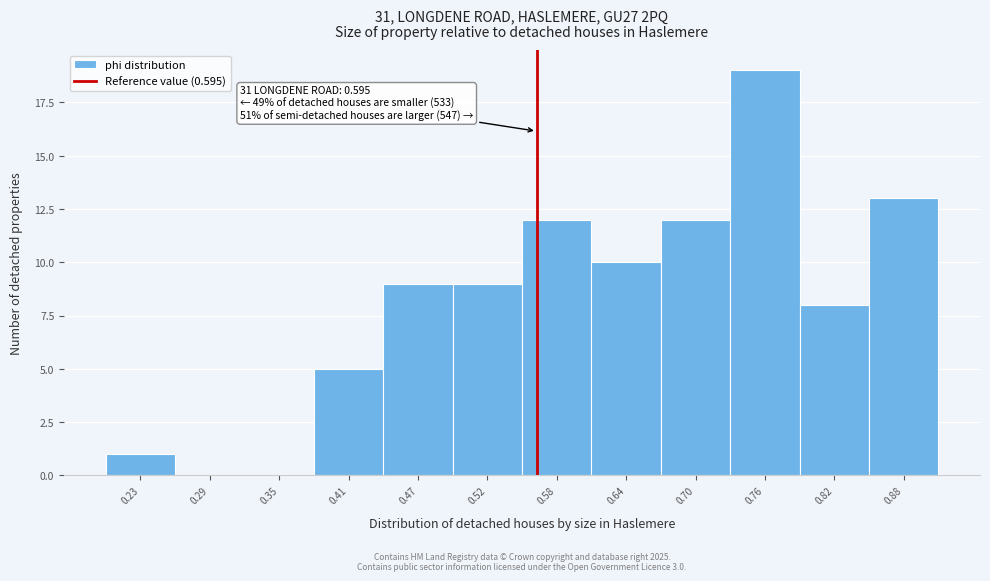

Reading left to right, transcribe all the data shown in this chart.

0.23=1	0.29=0	0.35=0	0.41=5	0.47=9	0.52=9	0.58=12	0.64=10	0.70=12	0.76=19	0.82=8	0.88=13